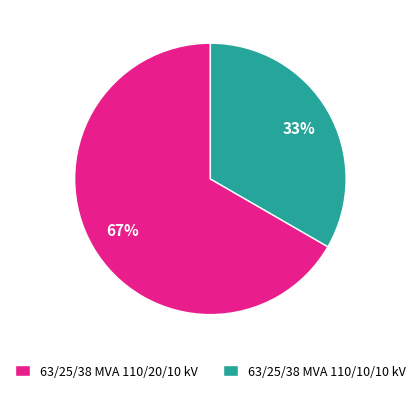

Is it true that 63/25/38 MVA 110/10/10 kV is 33% of the pie?

True